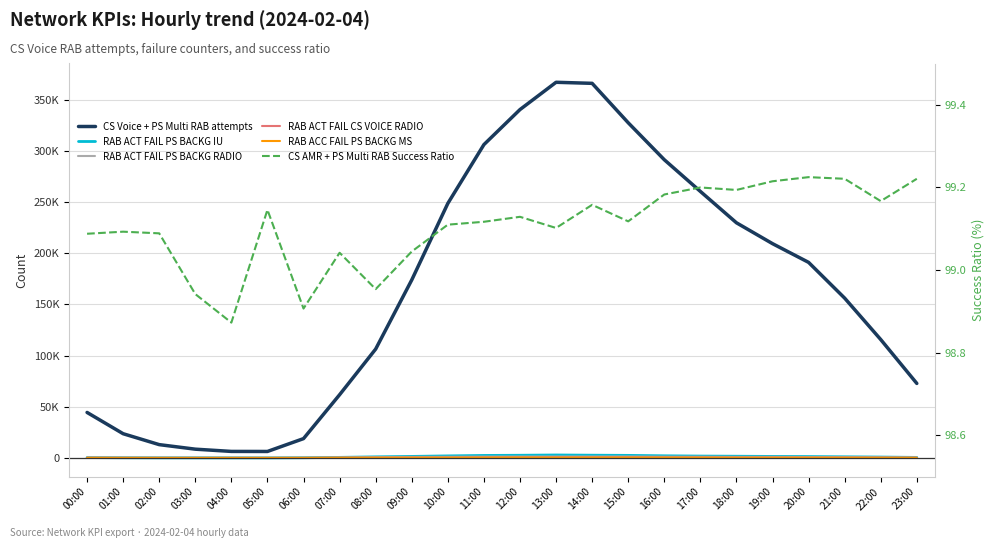

What is the difference between the second highest and minimum values in the CS AMR + PS Multi RAB Success Ratio series?

0.3